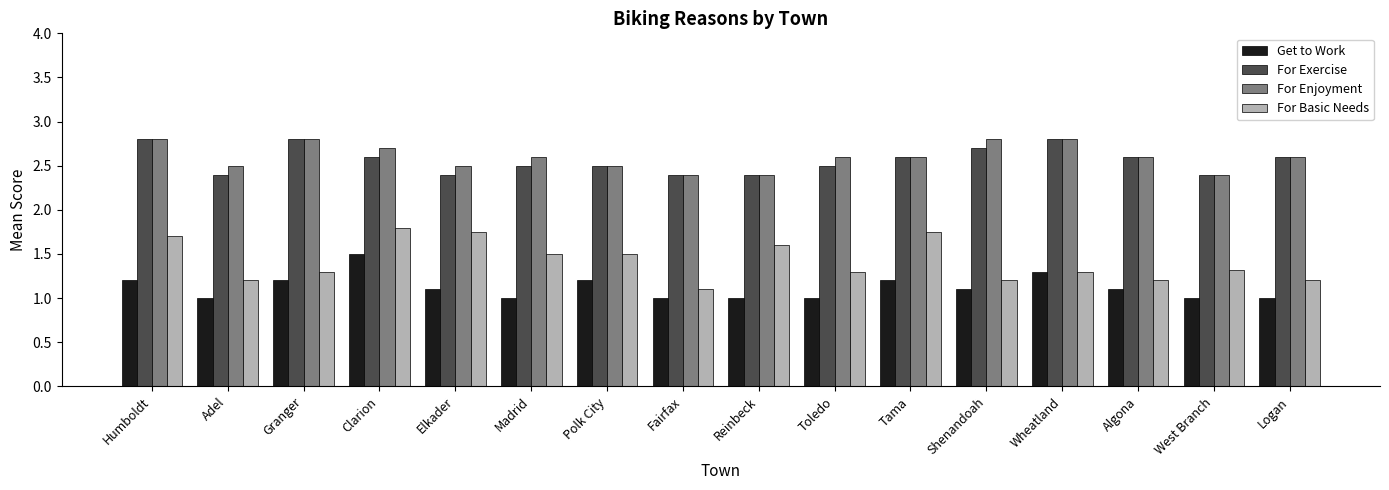

Does the chart contain stacked bars?

No